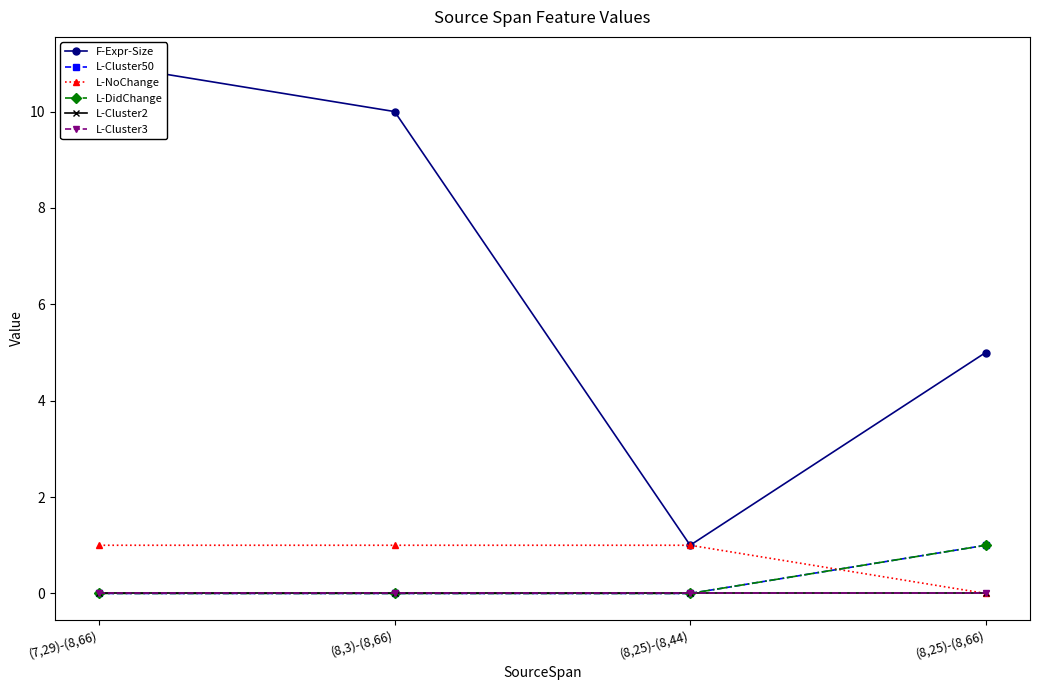

How many values in L-NoChange are above zero?

3